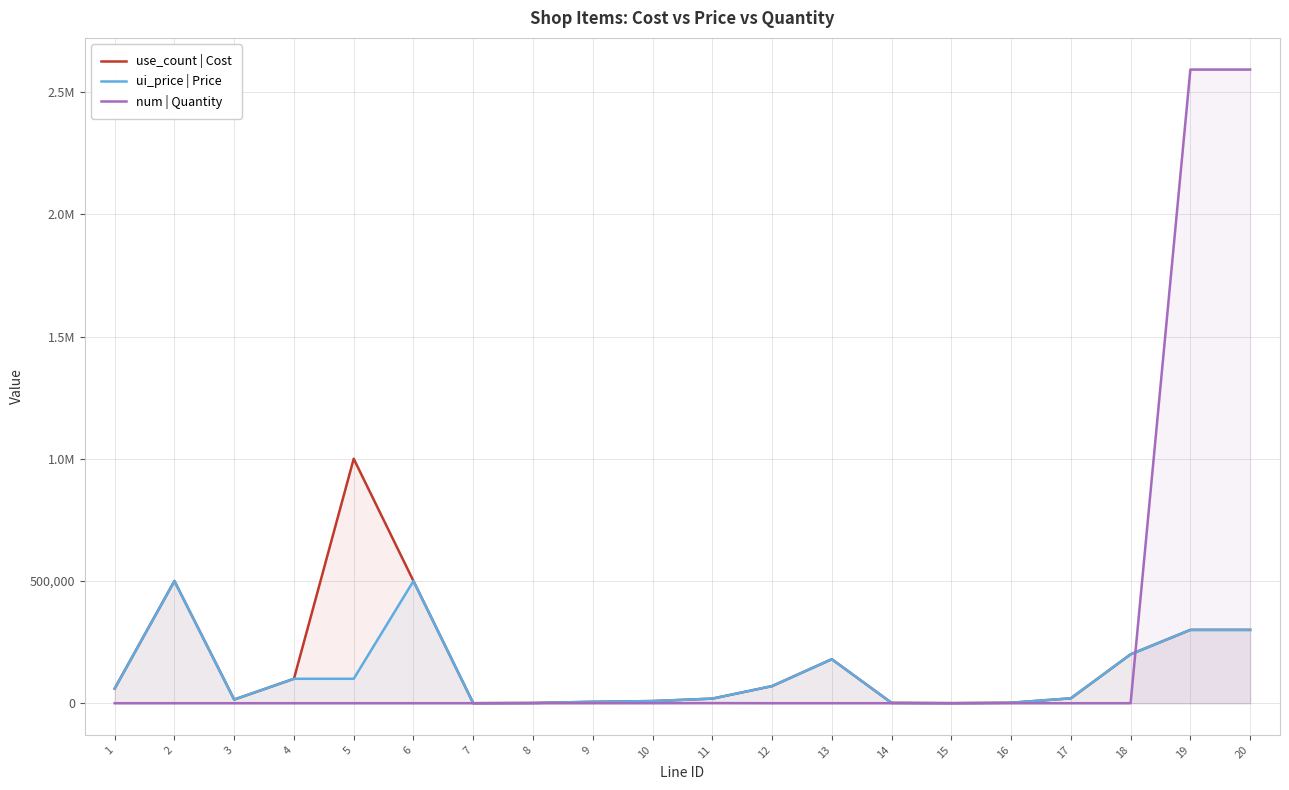

Which series has the largest total across all categories?

num | Quantity